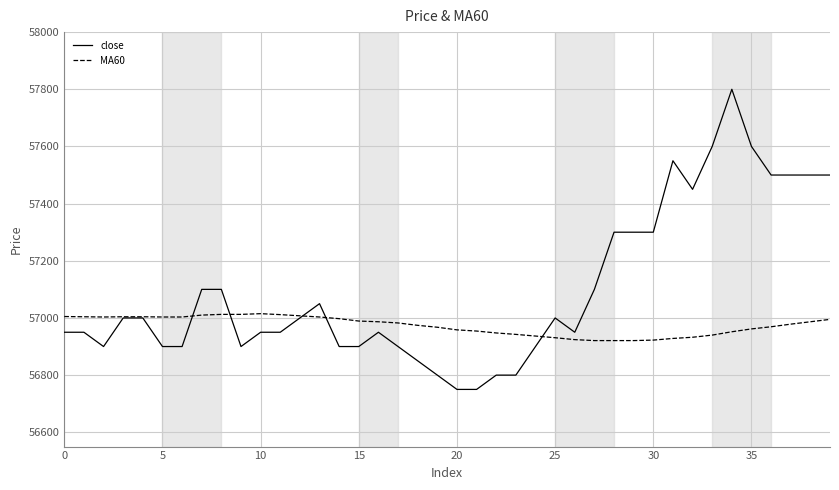

What is the minimum value shown in the chart?

56750.0